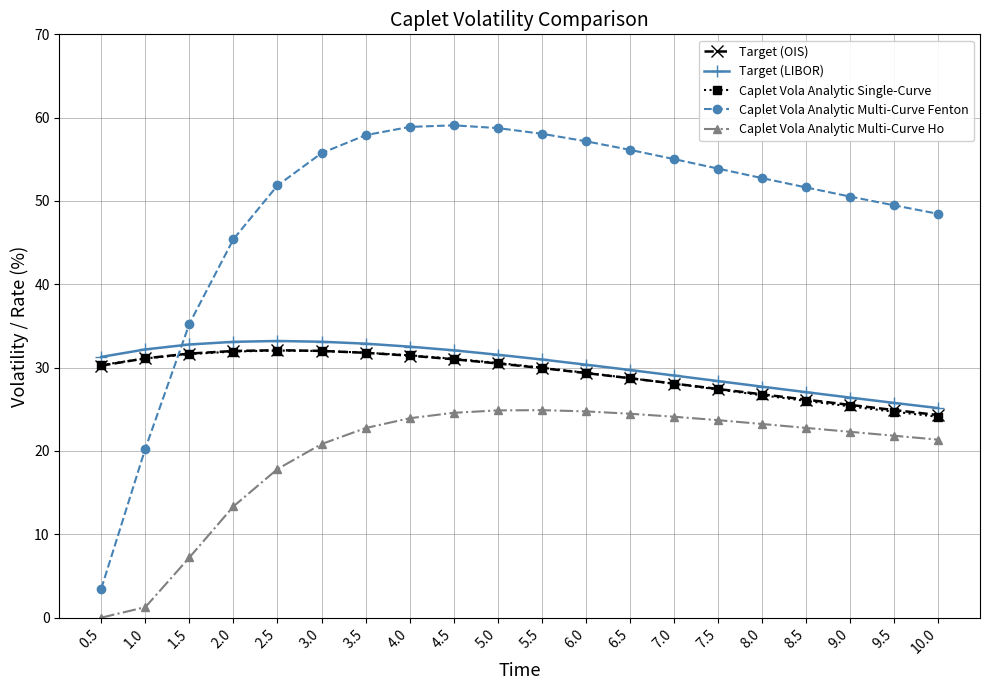

Which series ends up on top after the final intersection of Target (OIS) and Caplet Vola Analytic Single-Curve?

Target (OIS)